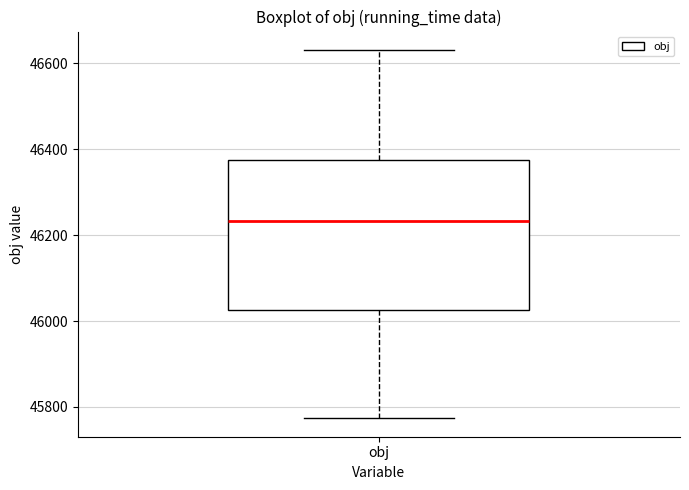

Transcribe this box plot: give where the median line is, the range the box spans, and where the two whiskers end, as read against the y-axis. The values are not printed on the chart, so give them approximately, as read against the axis.

median 46240, box 46020 to 46380, whiskers 45780 to 46640